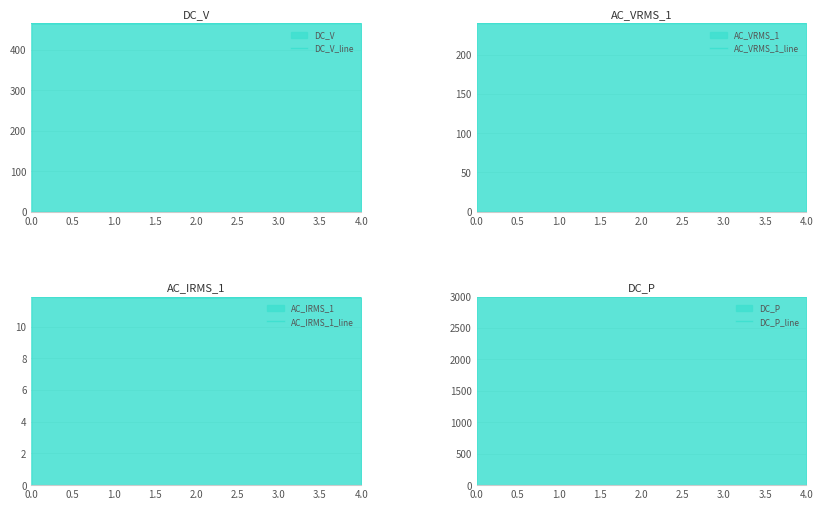

How many lines are shown in the chart?

4